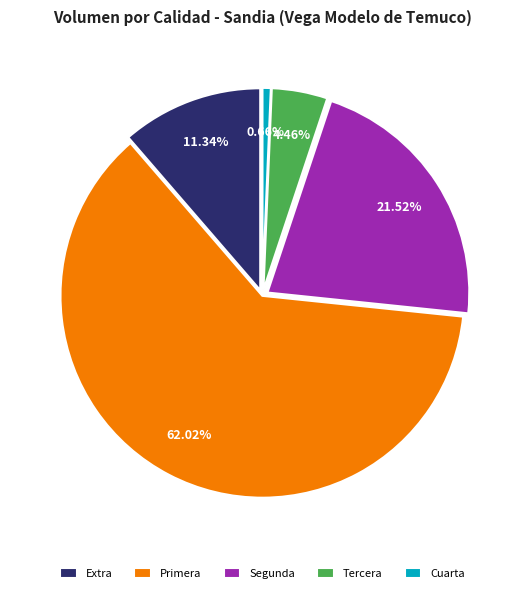

To the nearest percent, what is the average slice percentage?

20%